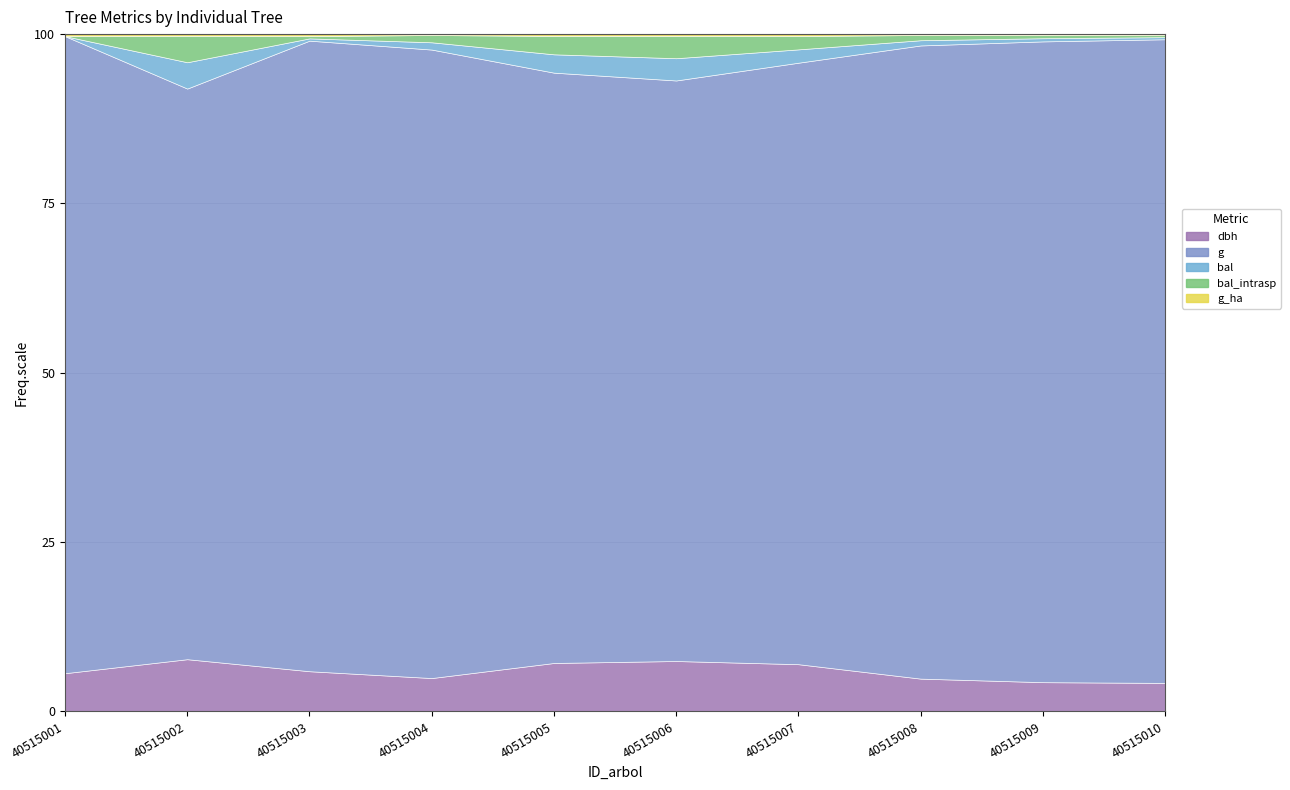

Which series changed the most between 40515005 and 40515009?

g